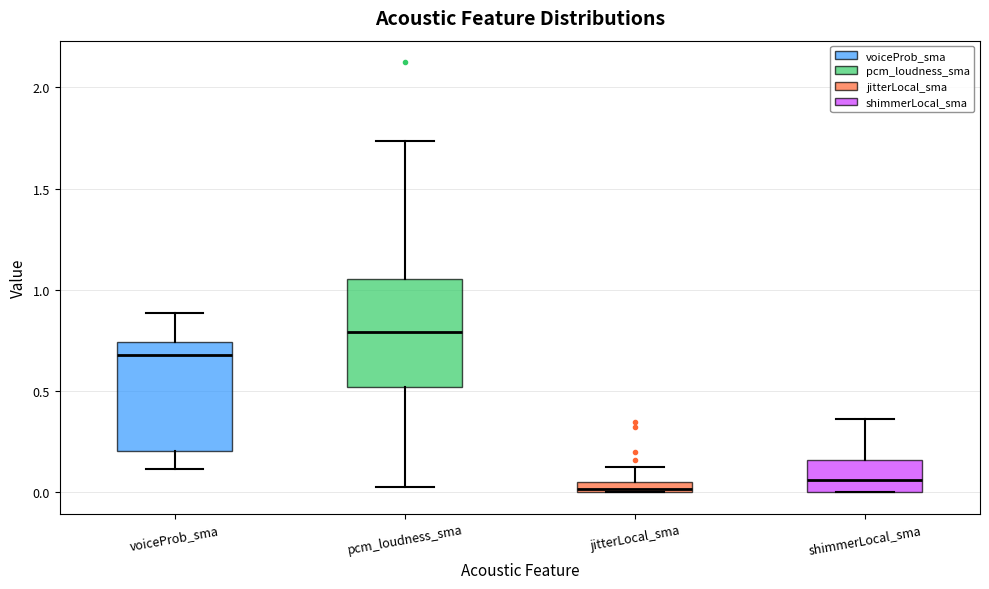

Where does the median line of the box for pcm_loudness_sma sit on the y-axis? The values are not printed on the chart, so give them approximately, as read against the axis.

0.80